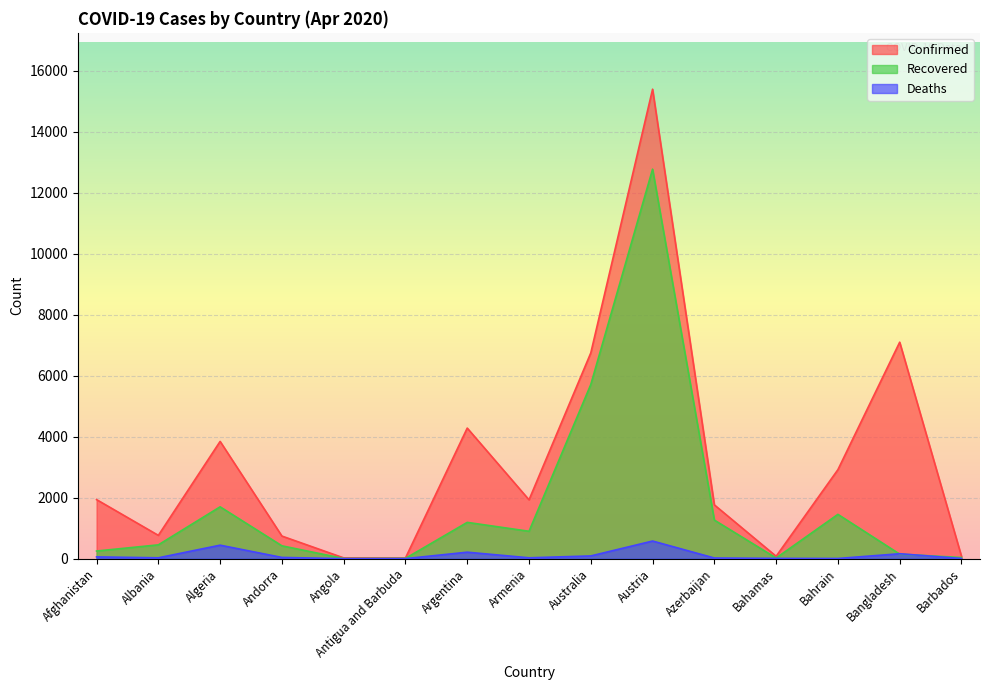

Between Argentina and Armenia, which series saw the biggest shift?

Confirmed